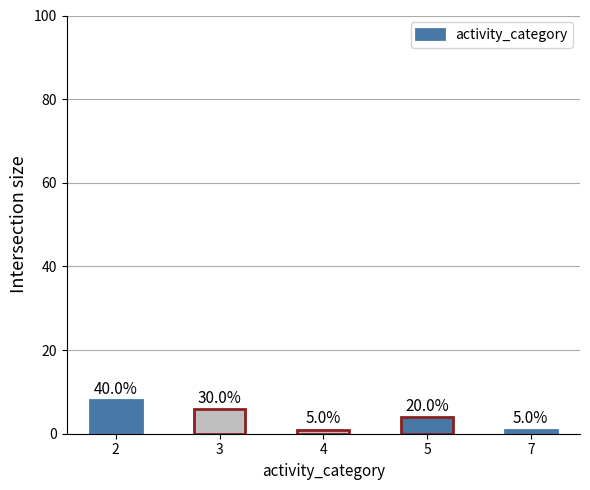

Is it true that the value at 5 is 4?

True